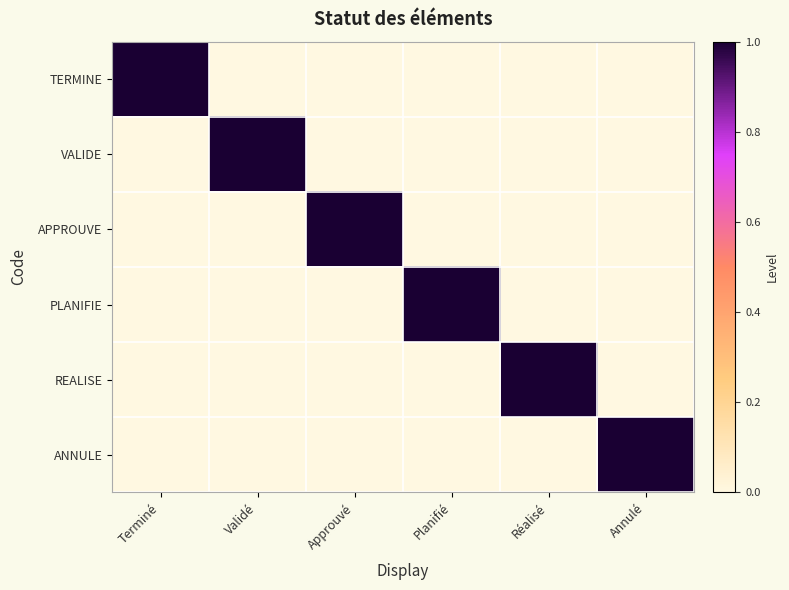

Reading right to left, list all the values displayed in this chart.

TERMINE: Annulé=0	Réalisé=0	Planifié=0	Approuvé=0	Validé=0	Terminé=1
VALIDE: Annulé=0	Réalisé=0	Planifié=0	Approuvé=0	Validé=1	Terminé=0
APPROUVE: Annulé=0	Réalisé=0	Planifié=0	Approuvé=1	Validé=0	Terminé=0
PLANIFIE: Annulé=0	Réalisé=0	Planifié=1	Approuvé=0	Validé=0	Terminé=0
REALISE: Annulé=0	Réalisé=1	Planifié=0	Approuvé=0	Validé=0	Terminé=0
ANNULE: Annulé=1	Réalisé=0	Planifié=0	Approuvé=0	Validé=0	Terminé=0